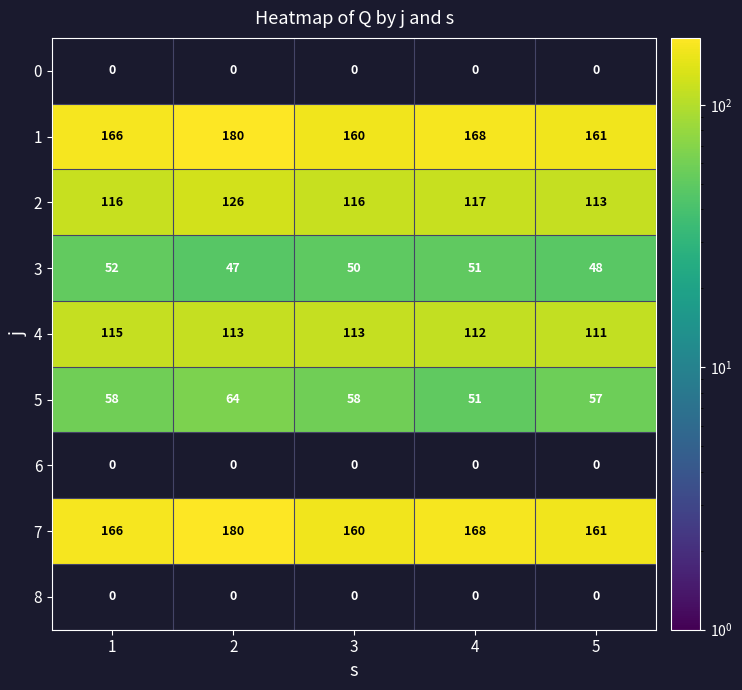

Read the 1 value at 1.

166